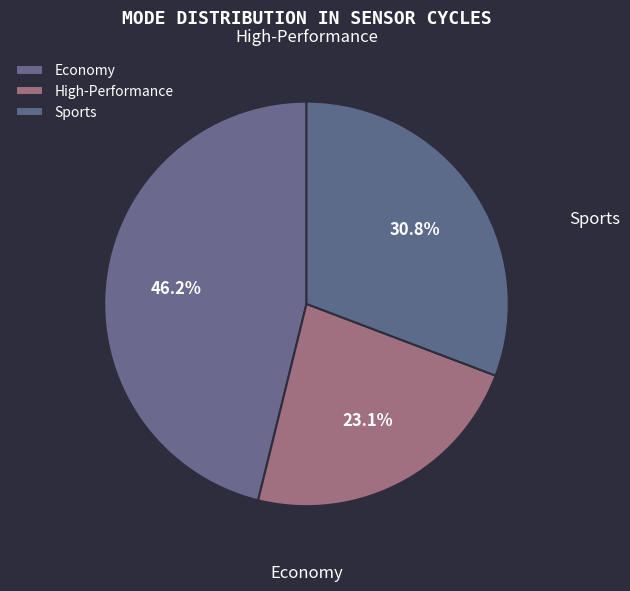

How many slices are in this pie chart?

3